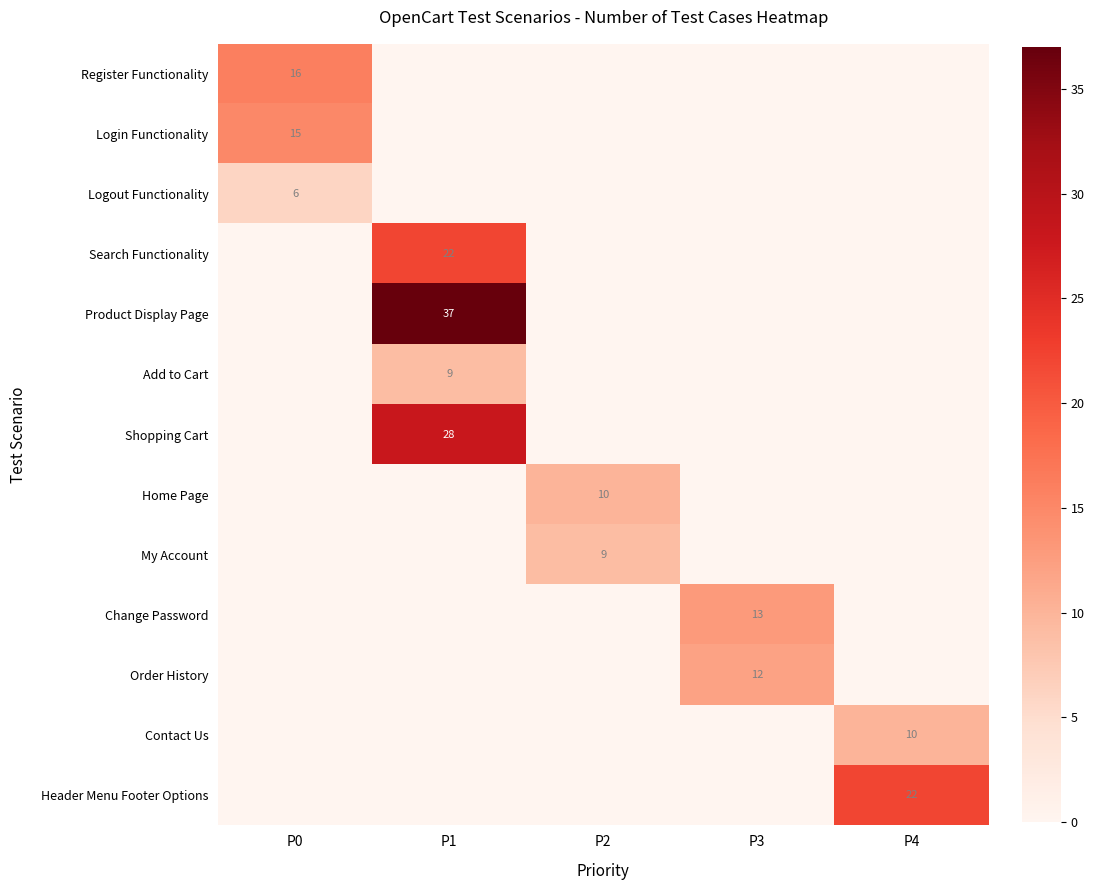

Is it true that Logout Functionality equals 6 at P0?

True